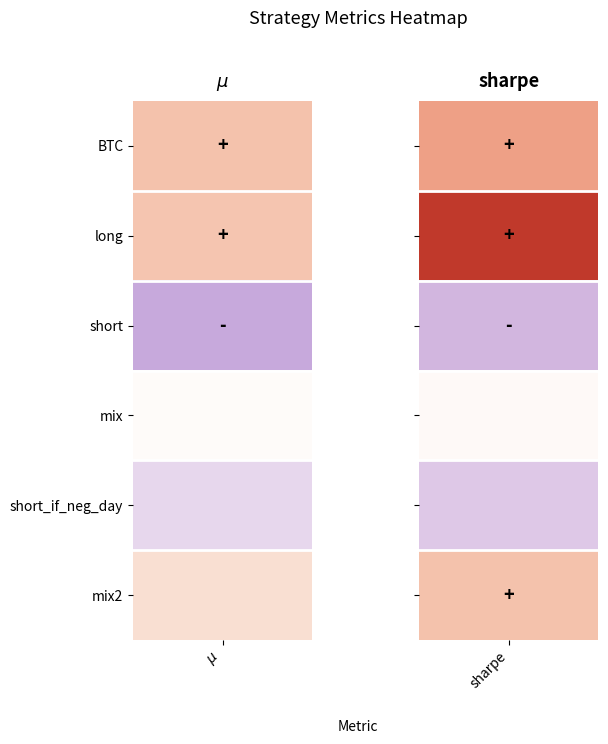

What is the total value across all series at sharpe_values?

2.6